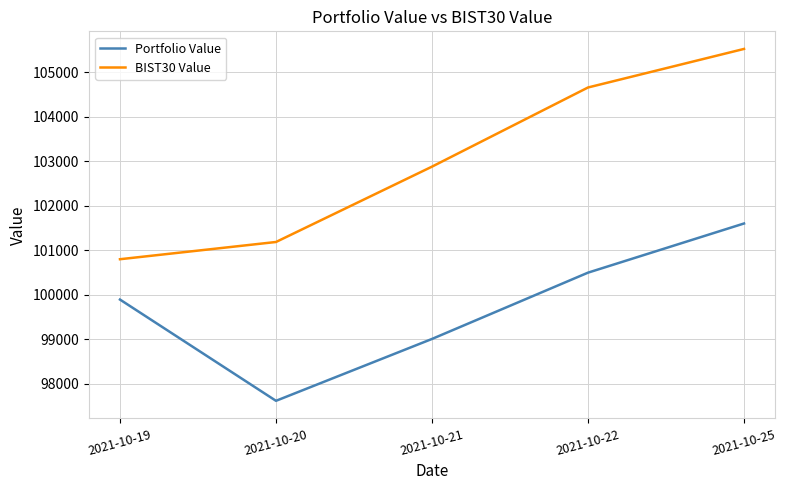

What are all the series names shown in the legend?

Portfolio Value, BIST30 Value